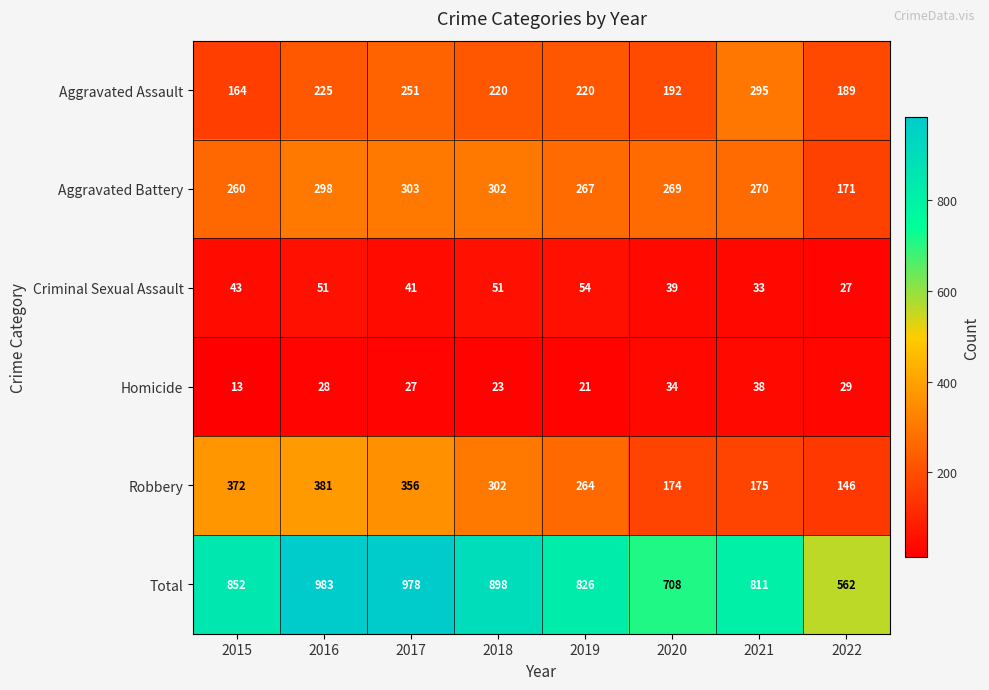

At 2021, list the series in order from largest to smallest.

Total, Aggravated Assault, Aggravated Battery, Robbery, Homicide, Criminal Sexual Assault